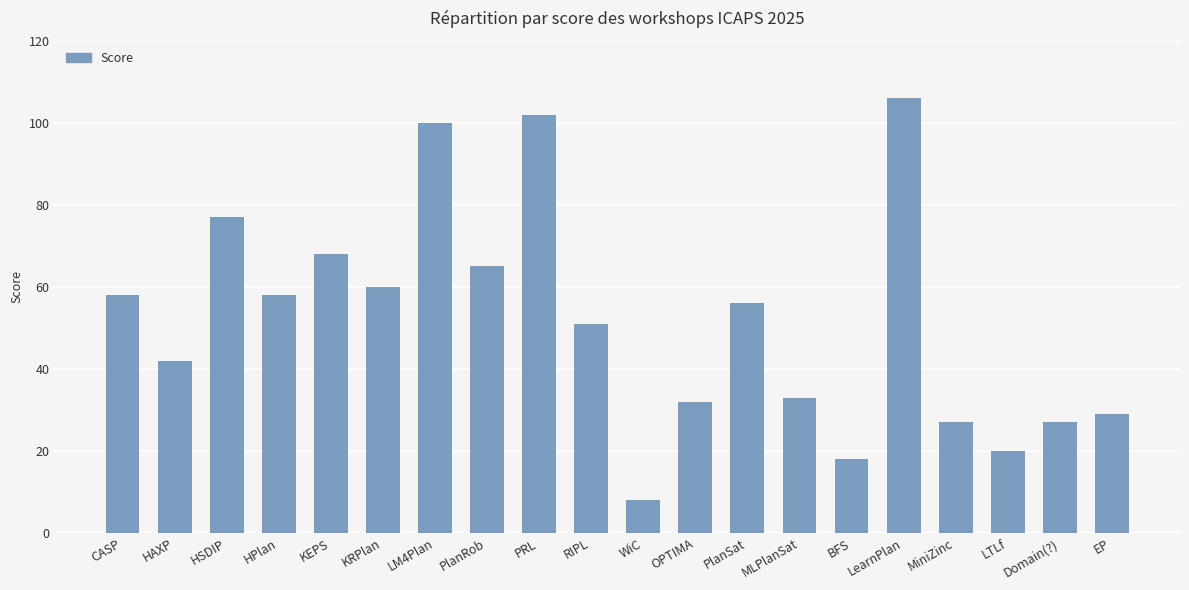

What is the smallest value displayed?

8